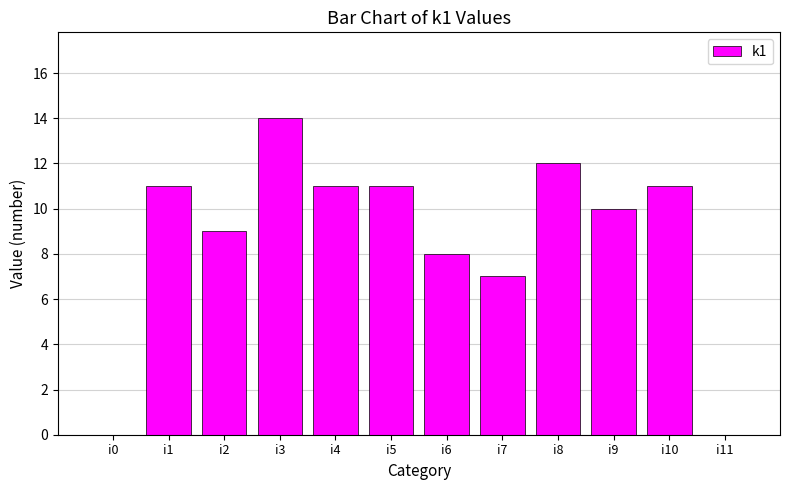

Reading right to left, transcribe all the data shown in this chart.

i11=0	i10=11	i9=10	i8=12	i7=7	i6=8	i5=11	i4=11	i3=14	i2=9	i1=11	i0=0